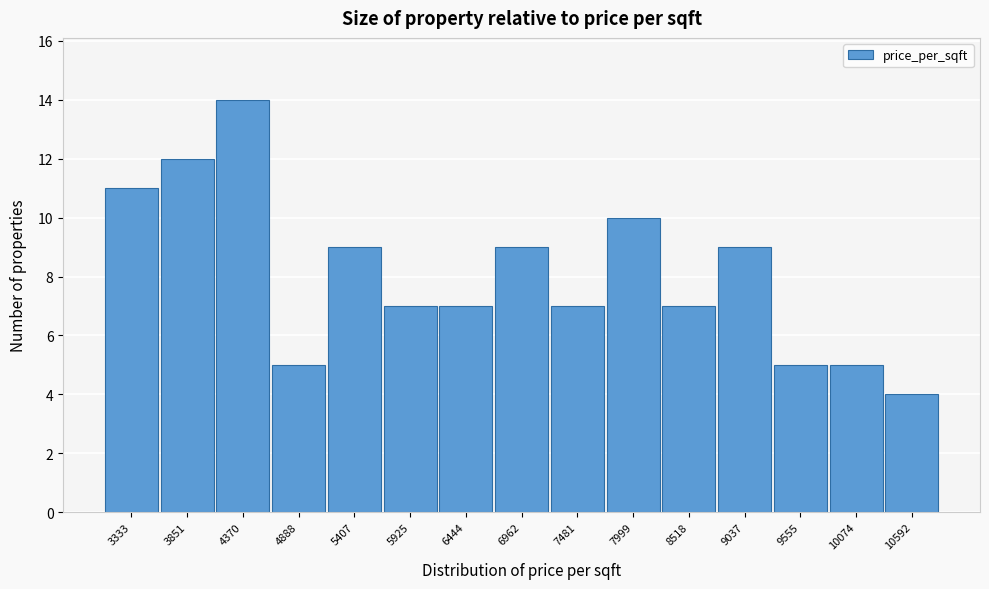

Reading left to right, what are all the values shown in this chart?

3333=11	3851=12	4370=14	4888=5	5407=9	5925=7	6444=7	6962=9	7481=7	7999=10	8518=7	9037=9	9555=5	10074=5	10592=4